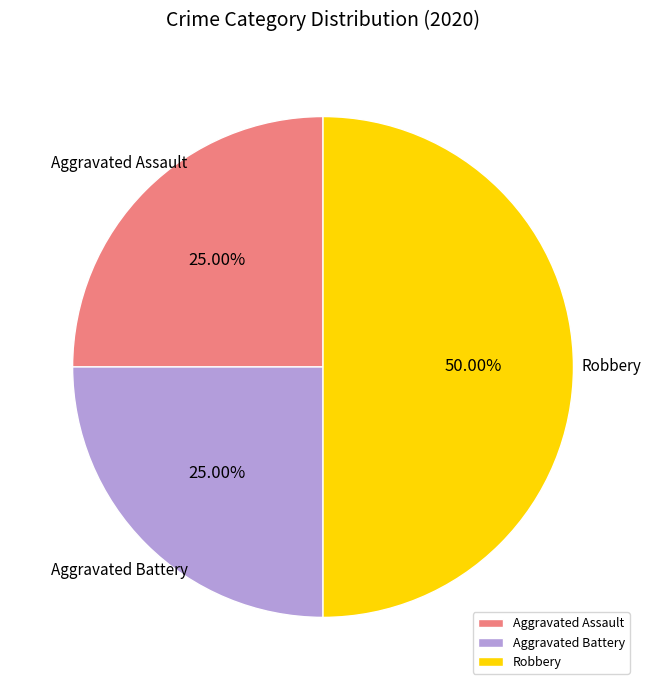

What is the ratio of the value at Aggravated Battery to the value at Aggravated Assault?

1.0